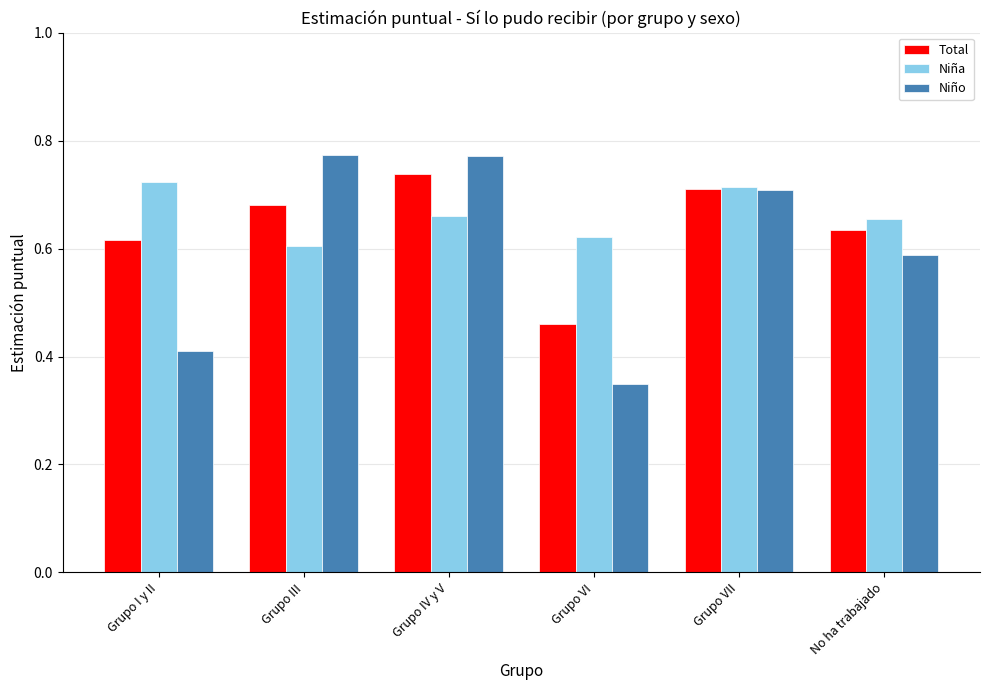

What are all the series names shown in the legend?

Total, Niña, Niño